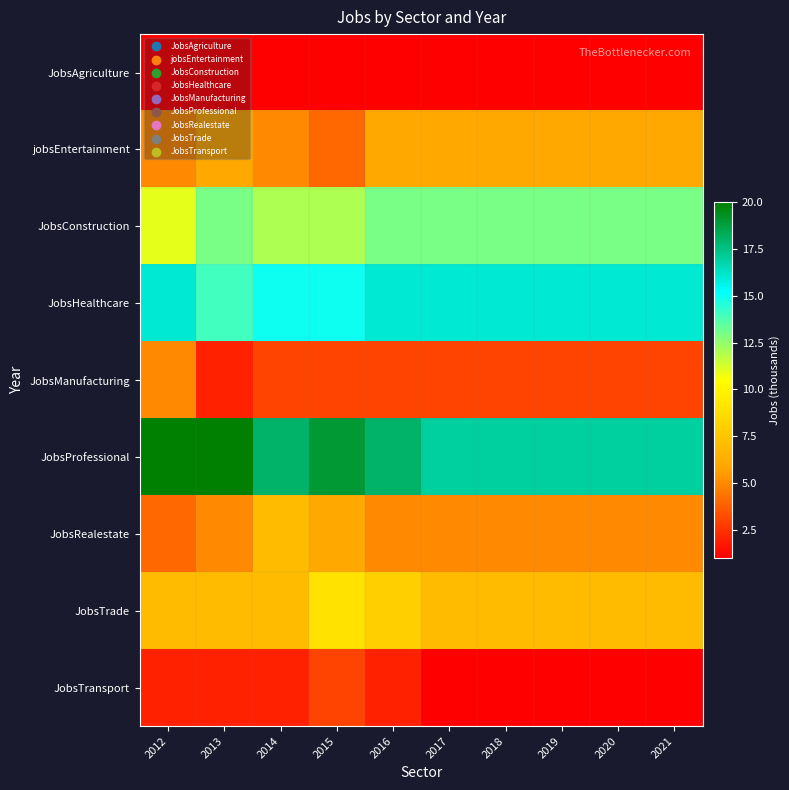

At how many categories does at least one series exceed 12?

10